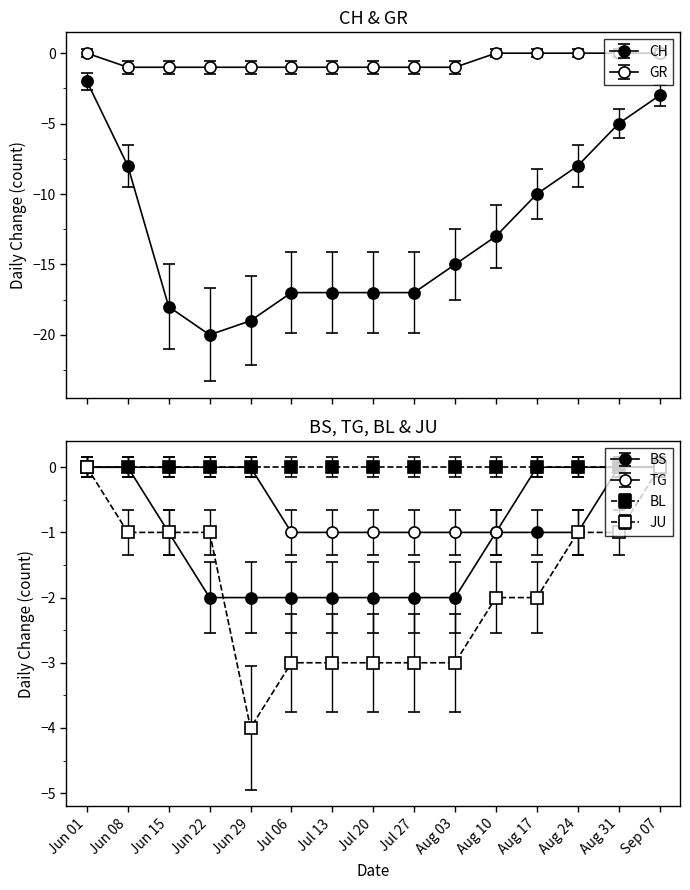

Is it true that JU equals -5.1 at Jul 27?

False